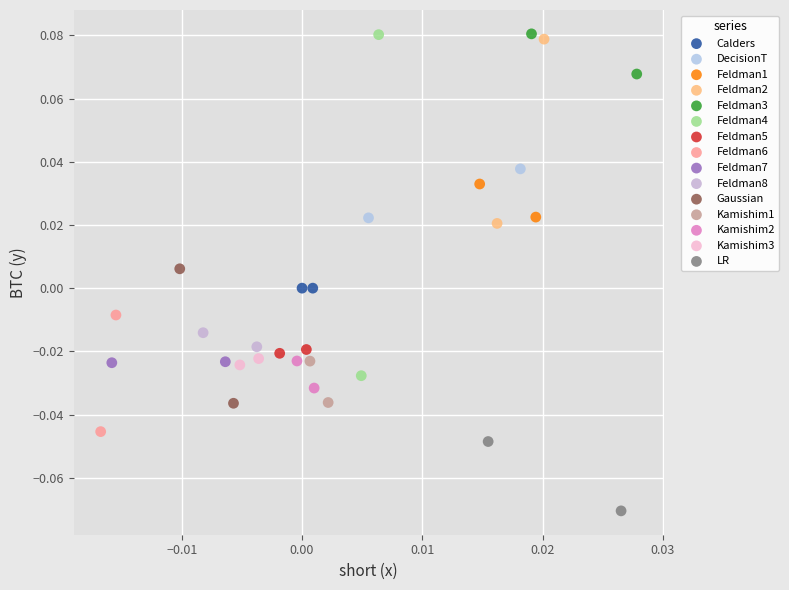

Which series reaches the minimum Y coordinate?

LR